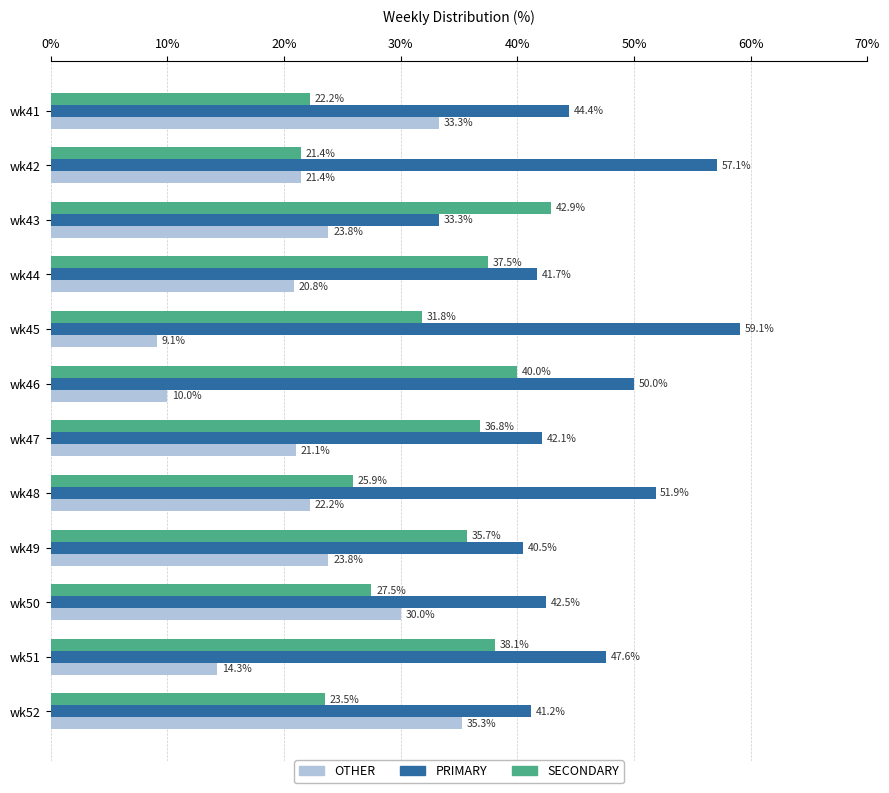

Which series has the largest range (max minus min)?

OTHER